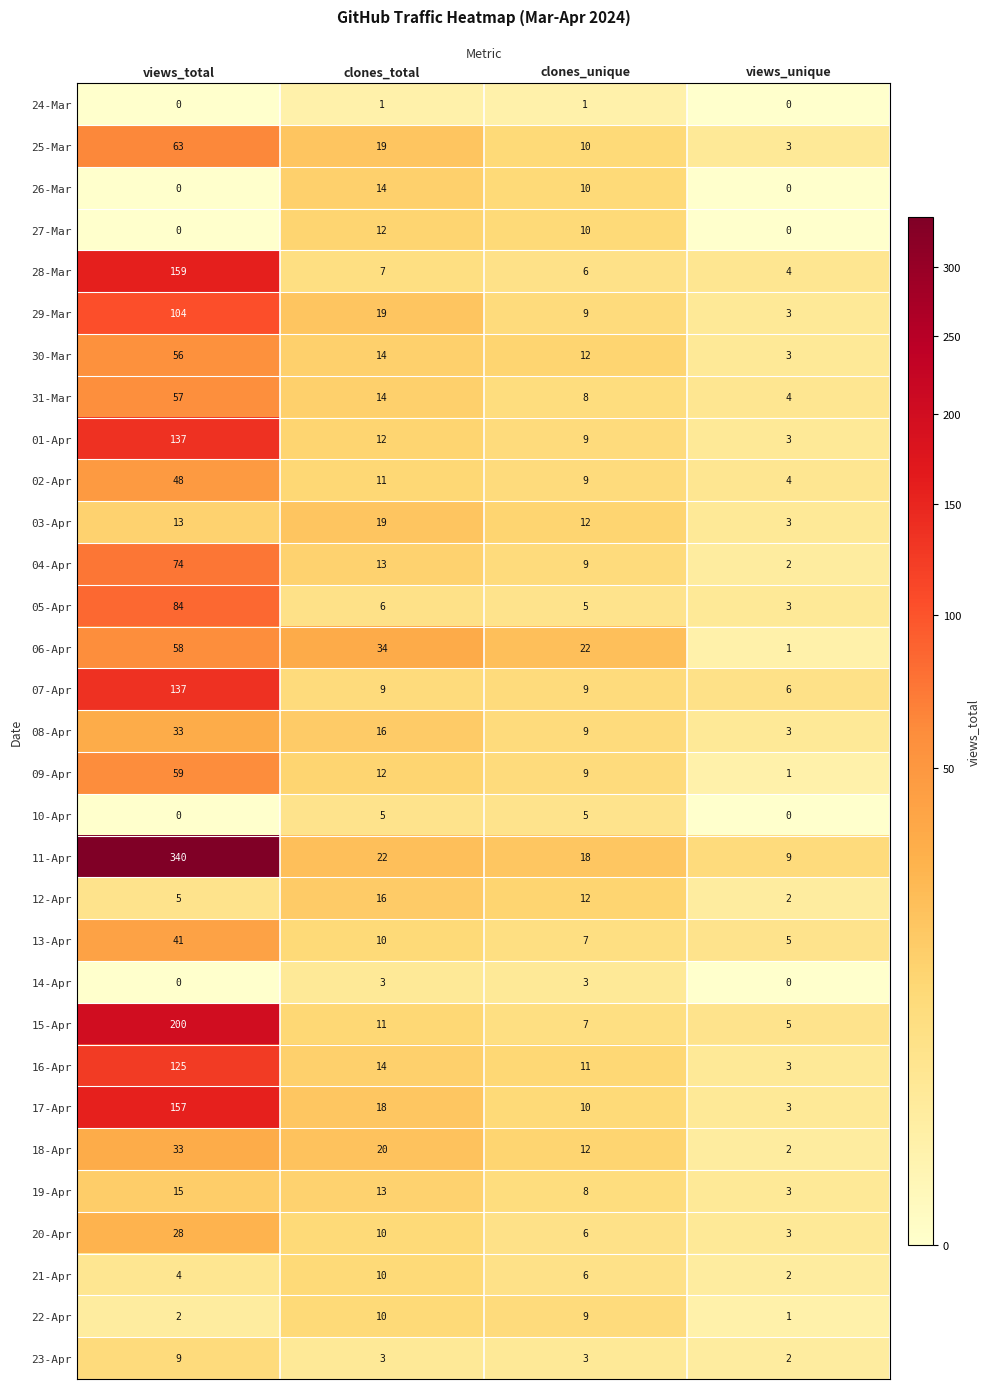

What is the total value across all series at views_unique?

83